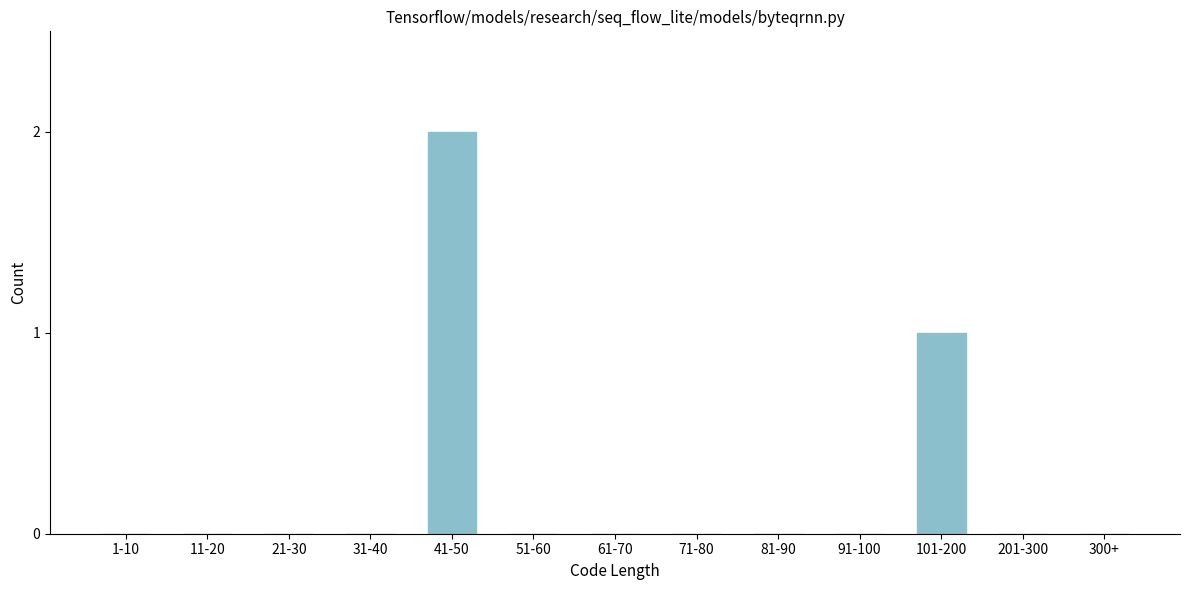

Reading left to right, extract all data points from this chart.

1-10=0	11-20=0	21-30=0	31-40=0	41-50=2	51-60=0	61-70=0	71-80=0	81-90=0	91-100=0	101-200=1	201-300=0	300+=0